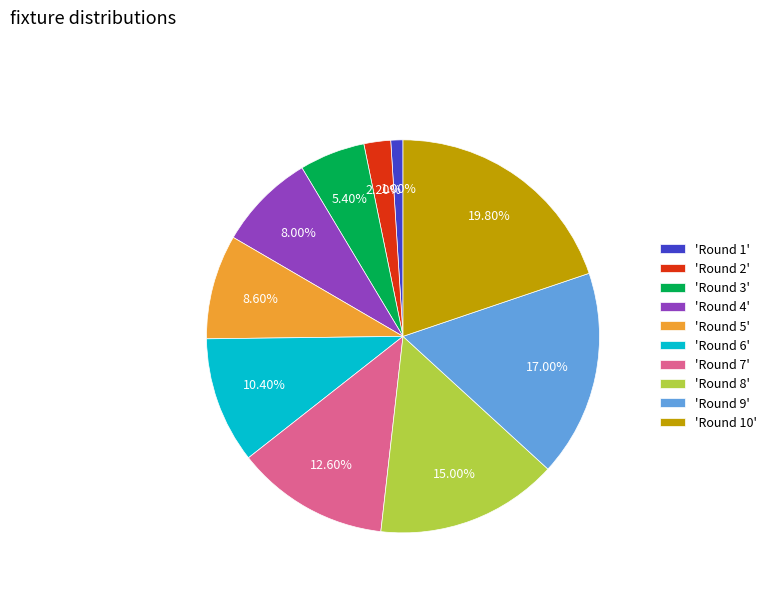

Do 'Round 7' and 'Round 4' together represent more than half of the pie?

No